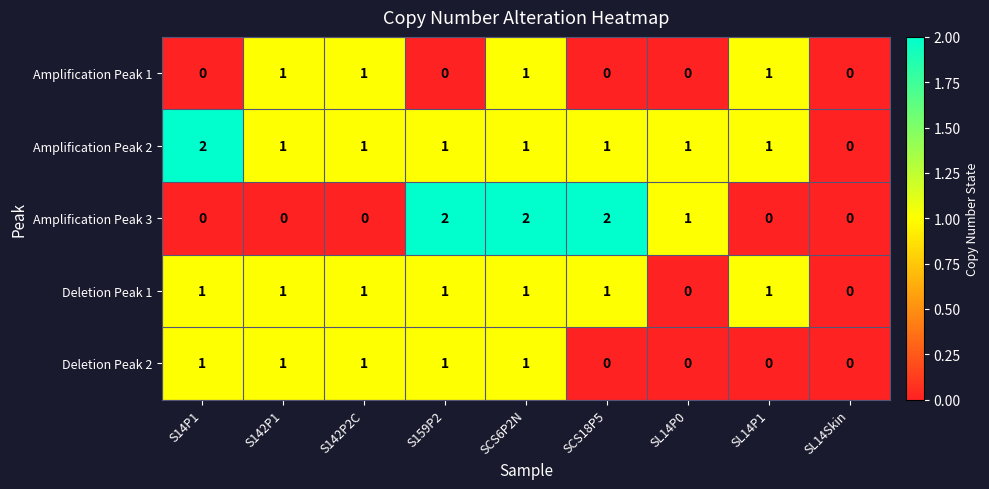

Count the Deletion Peak 1 values in the range 1 to 2.

7